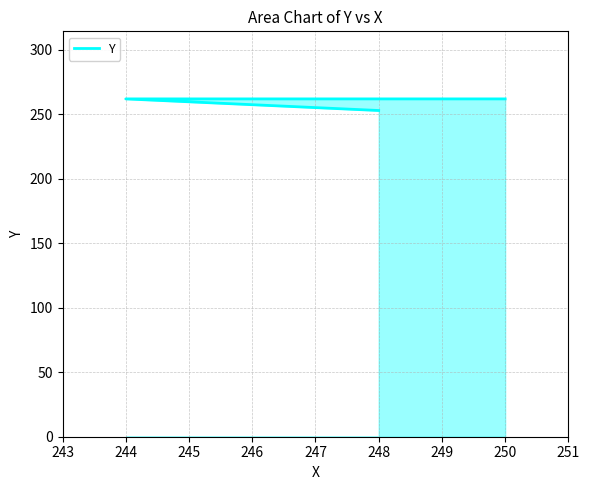

Count the number of data series in this chart.

1